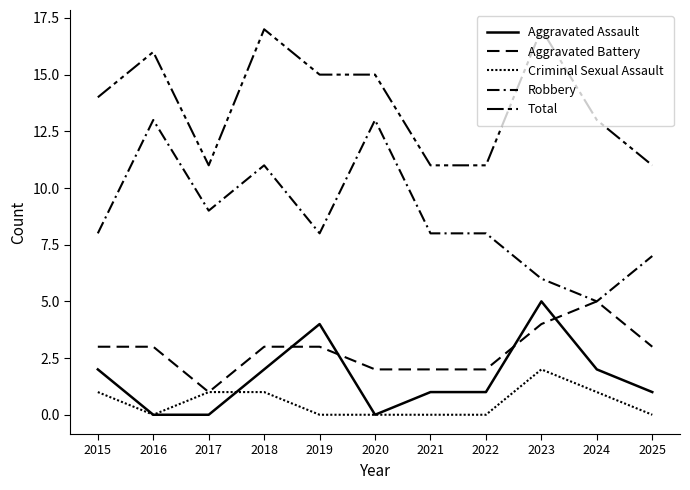

Which series has the largest total across all categories?

Total